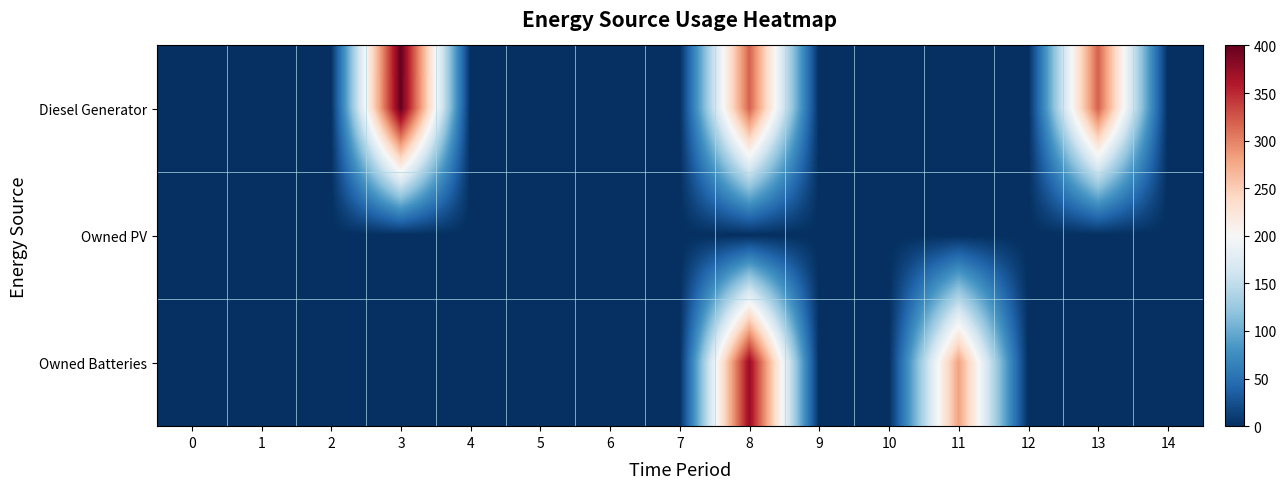

Reading left to right, list all the values displayed in this chart.

Diesel Generator: 0=0	1=0	2=0	3=400	4=0	5=0	6=0	7=0	8=319	9=0	10=0	11=0	12=0	13=319	14=0
Owned PV: 0=0	1=0	2=0	3=0	4=0	5=0	6=0	7=0	8=0	9=0	10=0	11=0	12=0	13=0	14=0
Owned Batteries: 0=0	1=0	2=0	3=0	4=0	5=0	6=0	7=0	8=374	9=0	10=0	11=281	12=0	13=0	14=0